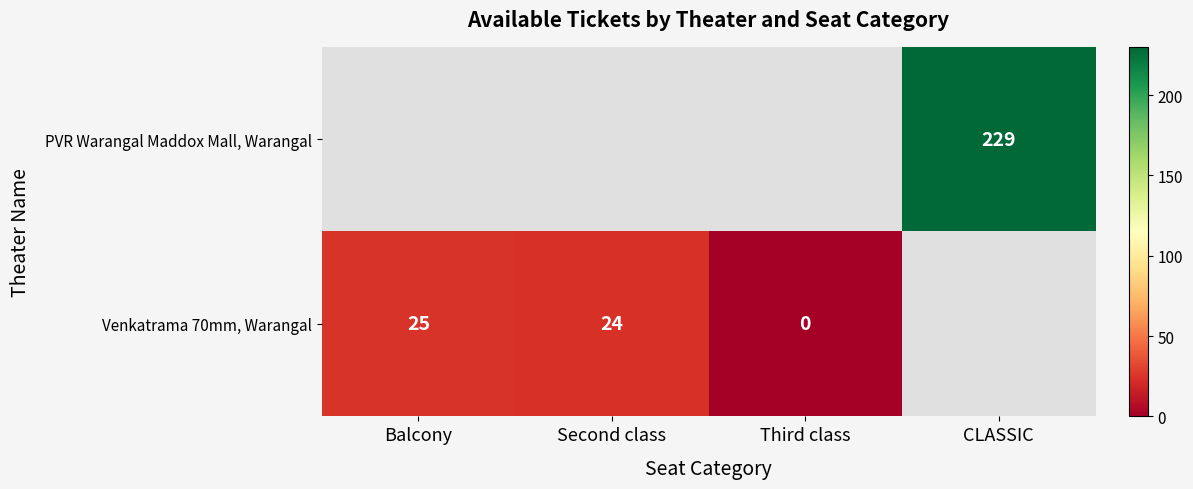

The Venkatrama 70mm, Warangal series shows 6 at Second class. True or false?

False